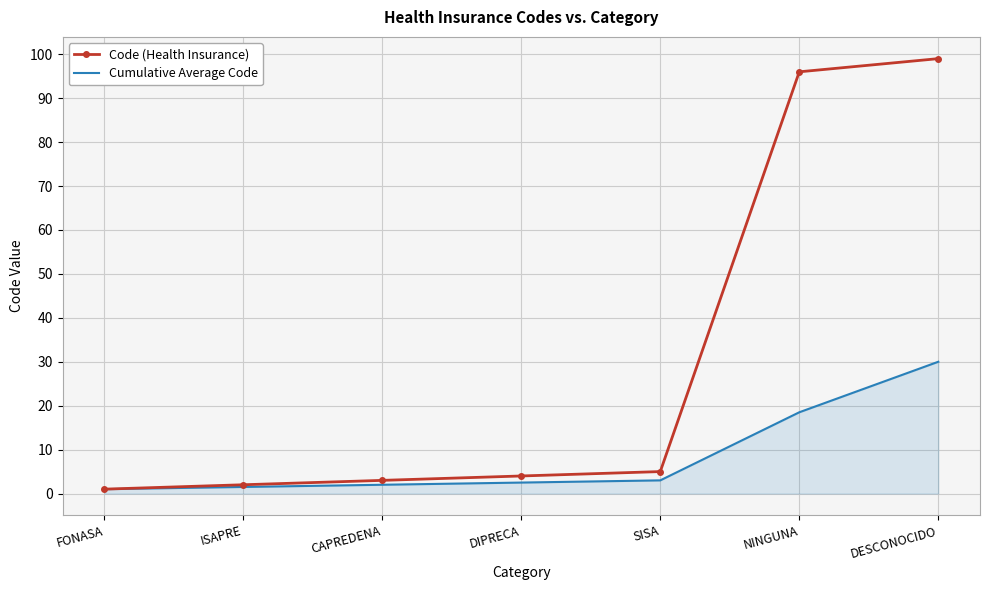

The value of Cumulative Average Code at NINGUNA is 4.9. True or false?

False